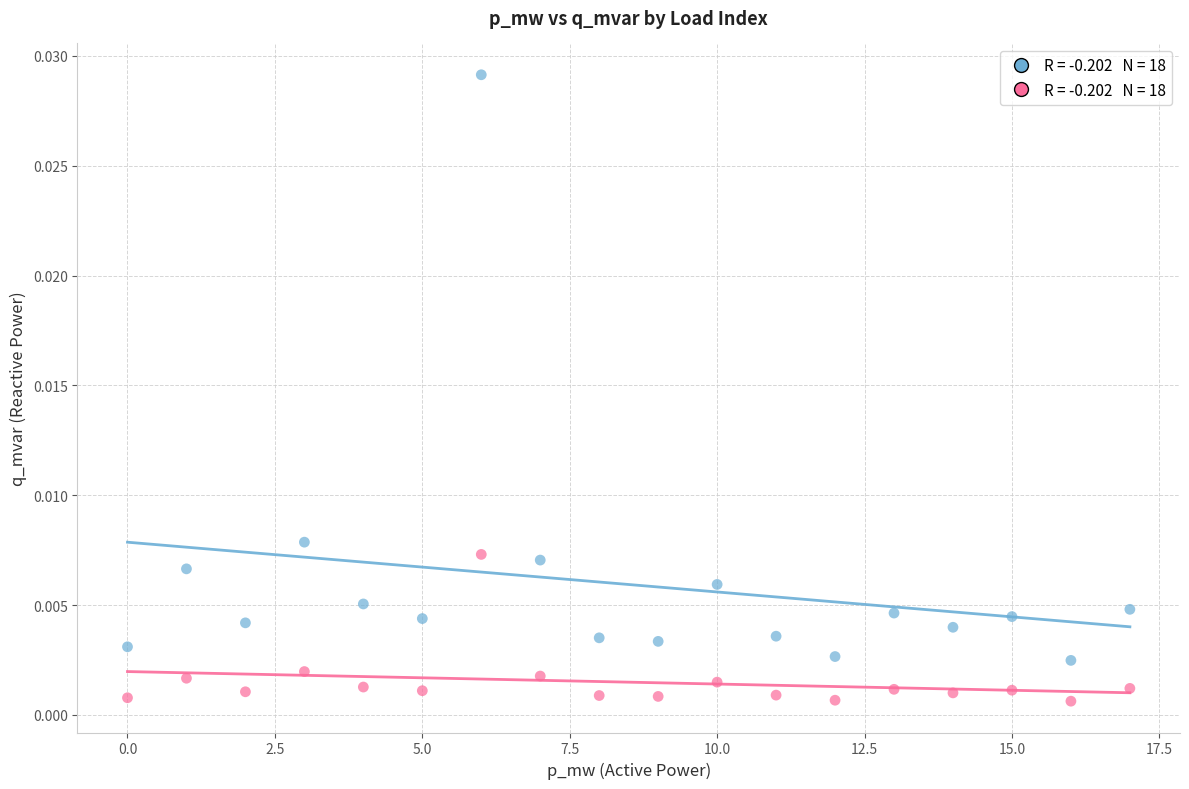

How many data points are displayed?

36